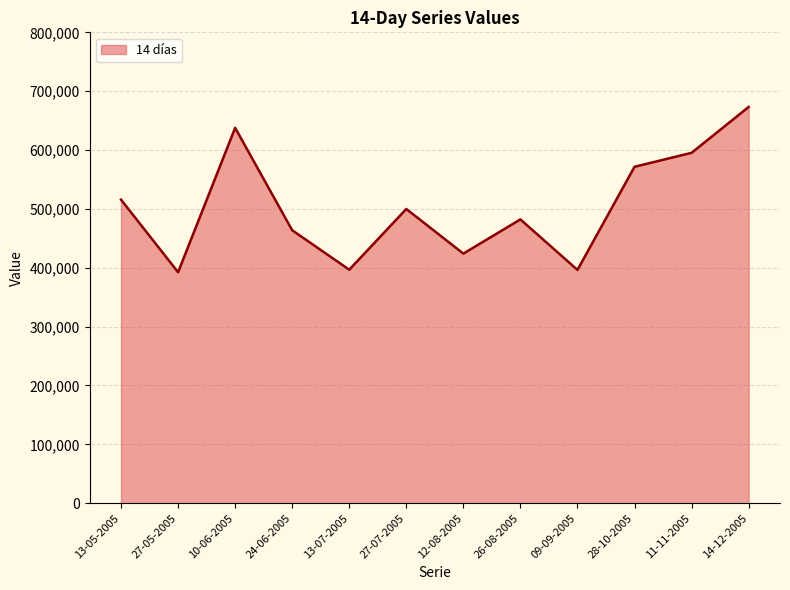

What is the minimum value shown in the chart?

392397